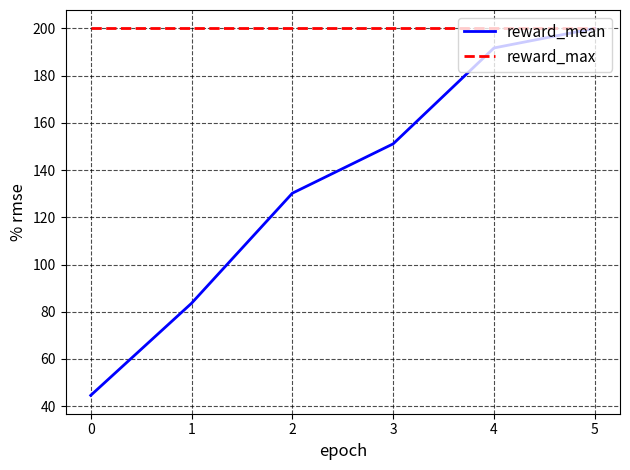

Does the chart have visible grid lines?

Yes